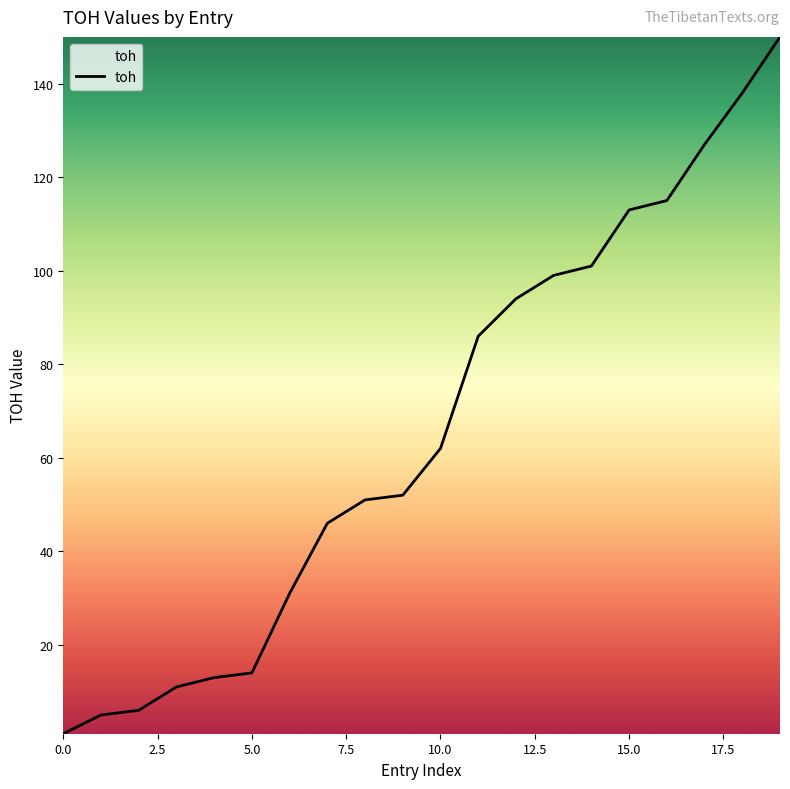

What is the difference between the maximum and minimum values?

149